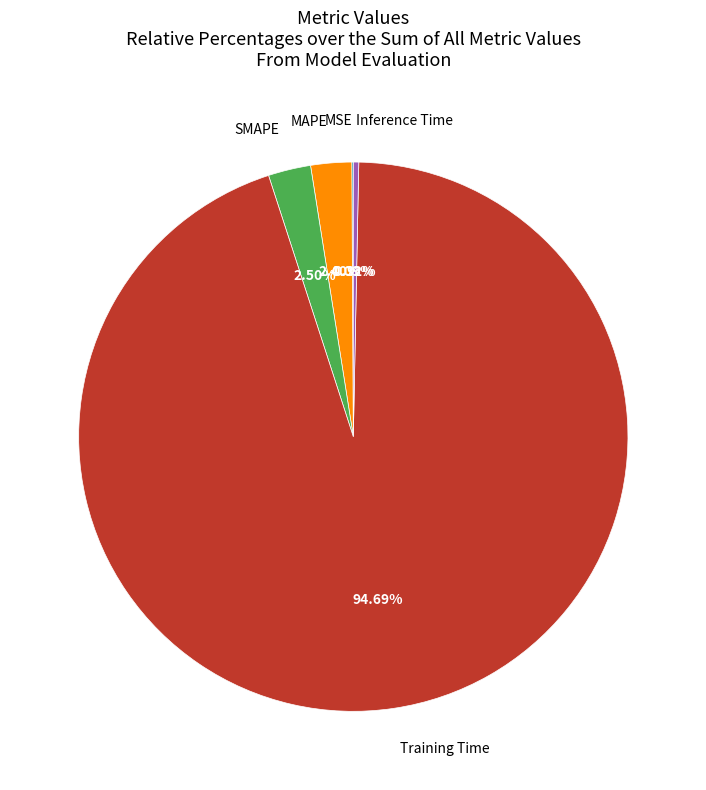

Combined, do Training Time and SMAPE account for over 50%?

Yes